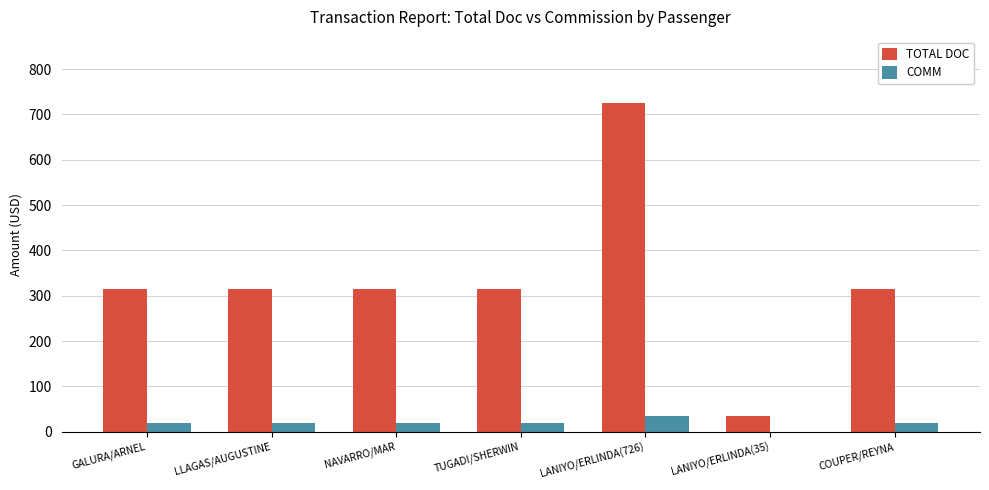

Which category has the highest value across all series?

LANIYO/ERLINDA(726)